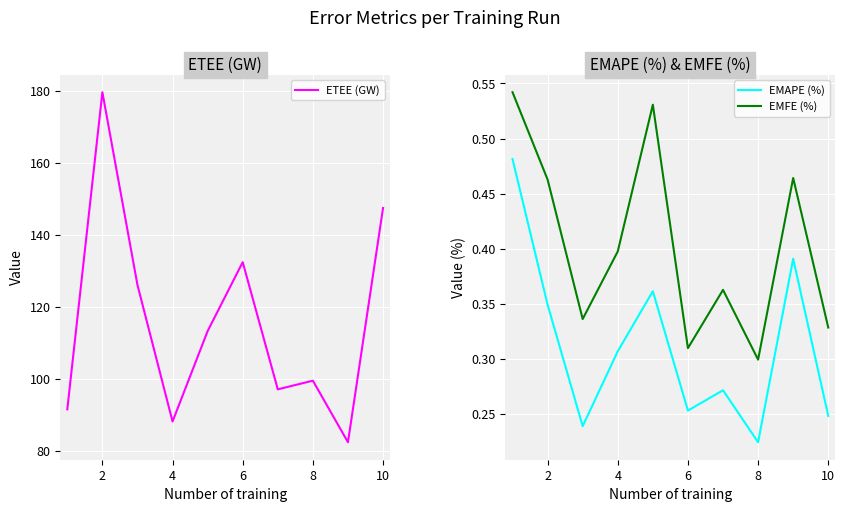

What is the minimum value shown in the chart?

0.2